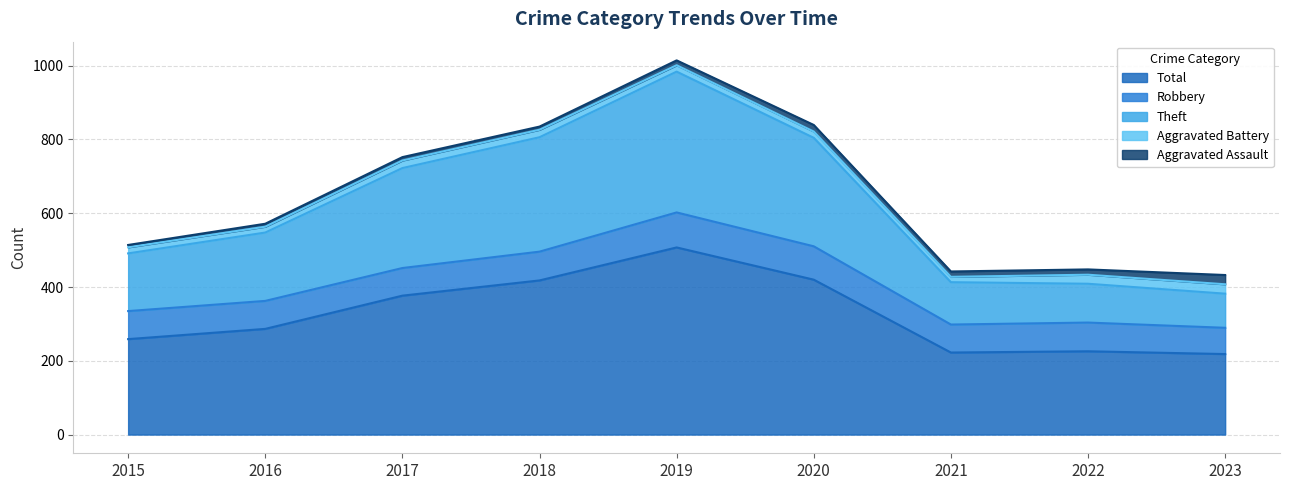

The Aggravated Battery series shows 19 at 2020. True or false?

True